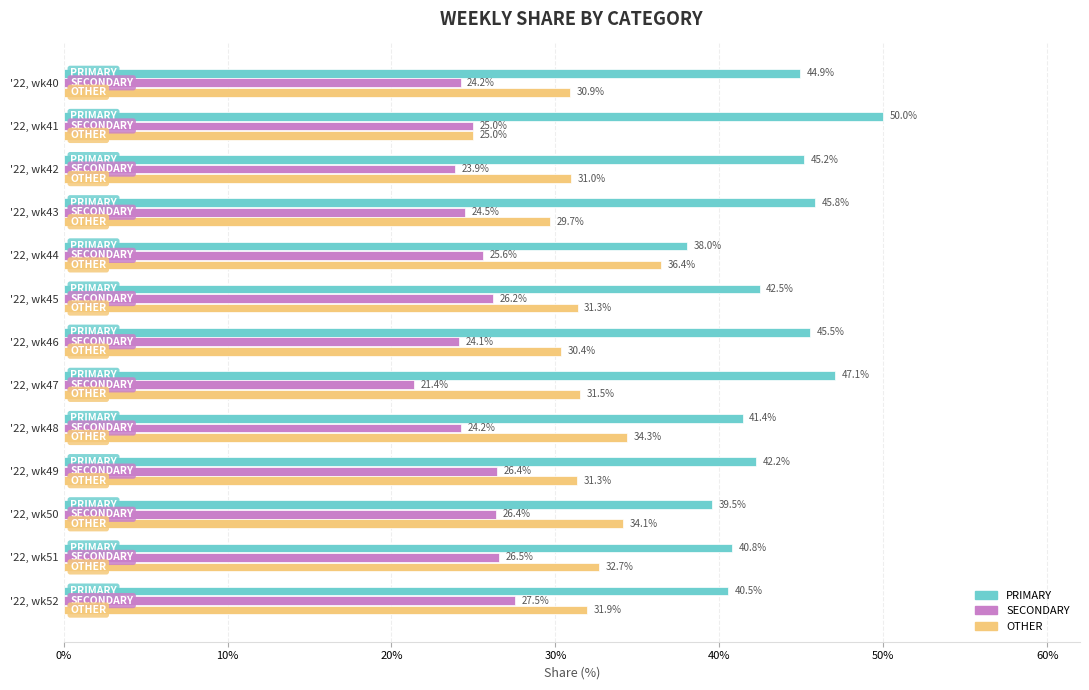

Read the OTHER value at '22, wk51.

32.7